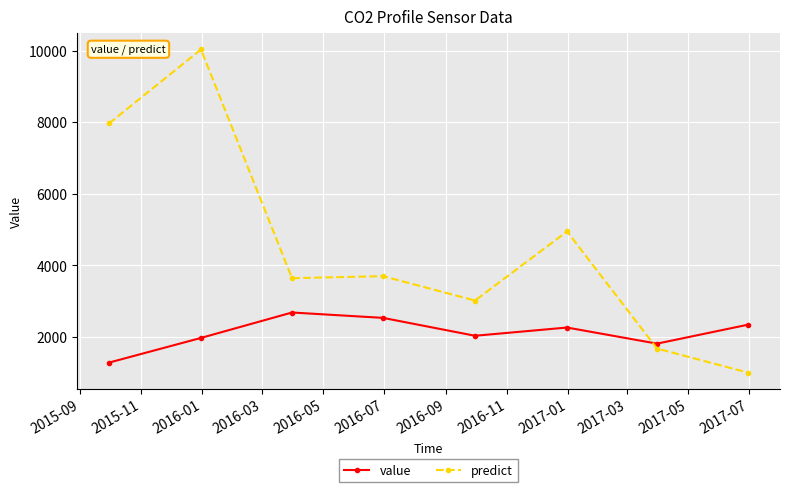

What is the highest value of the predict series?

10028.4